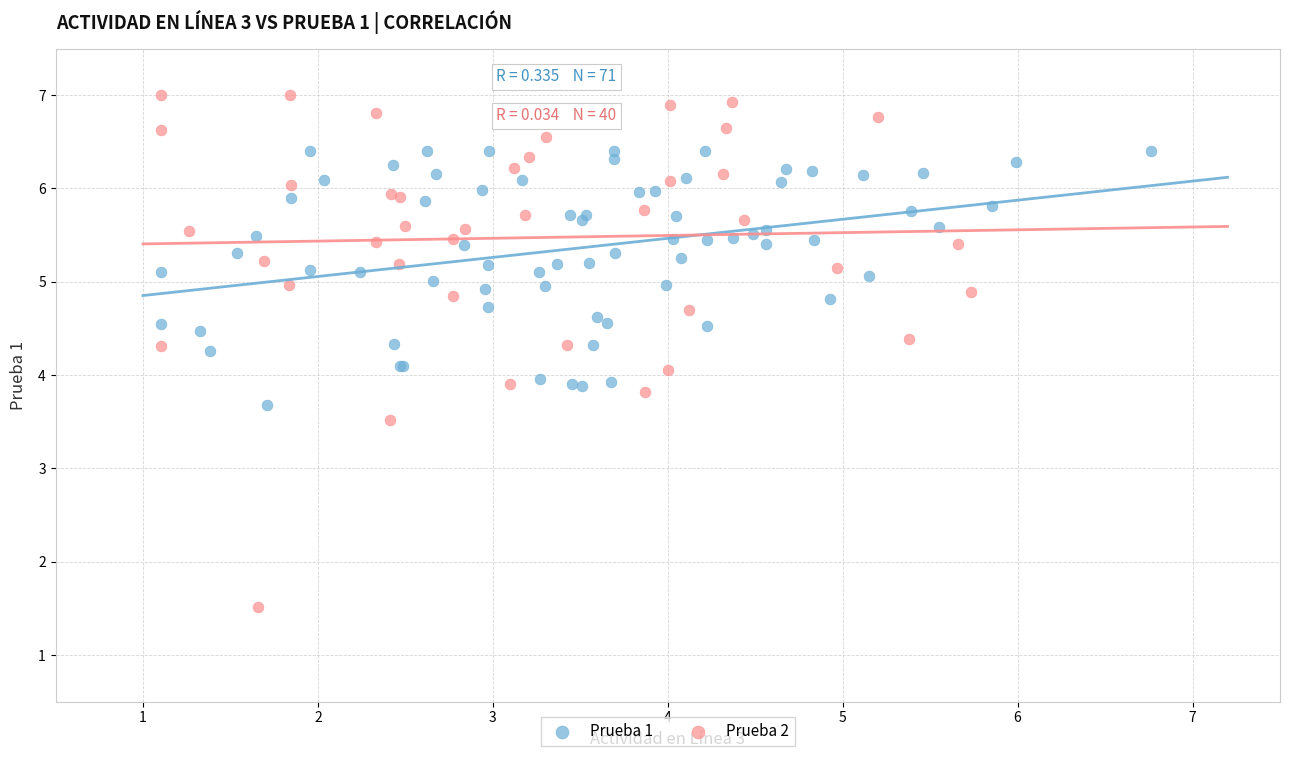

Which series reaches the maximum Y coordinate?

Prueba 2